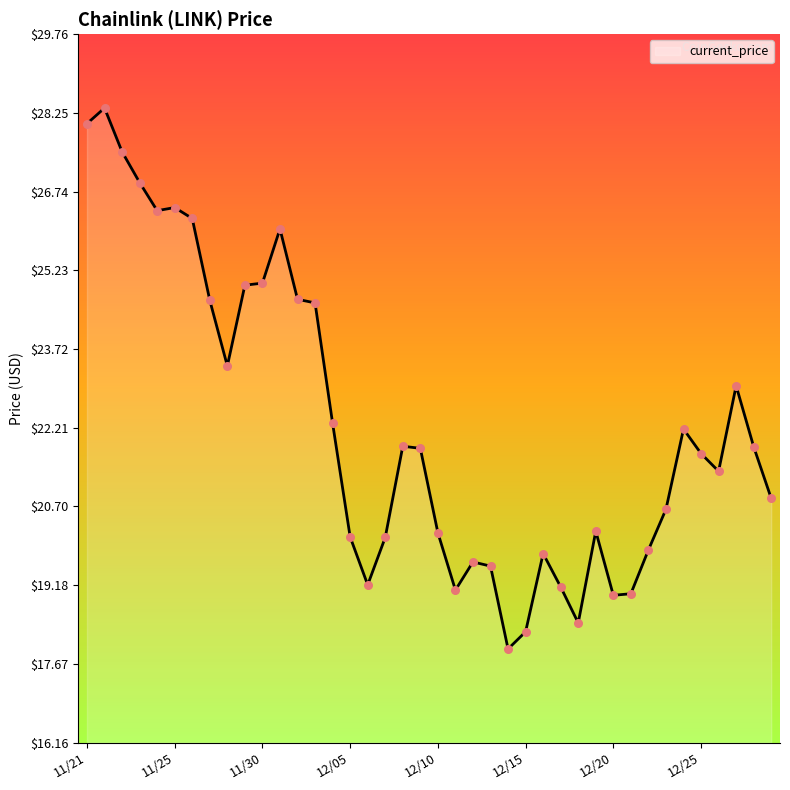

What is the difference between the maximum and minimum values?

10.4